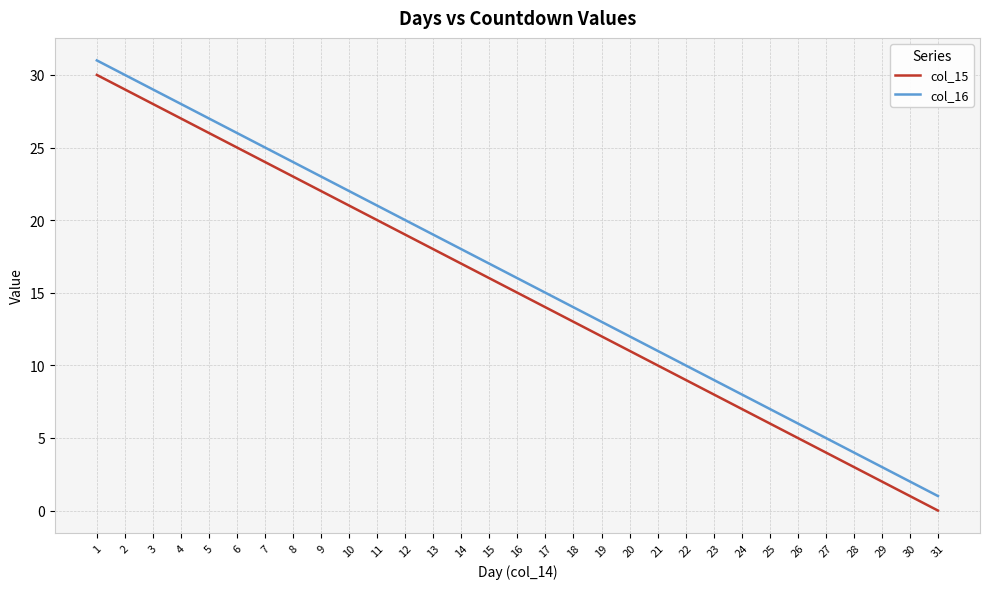

Rank the series by their average value, from lowest to highest.

col_15, col_16